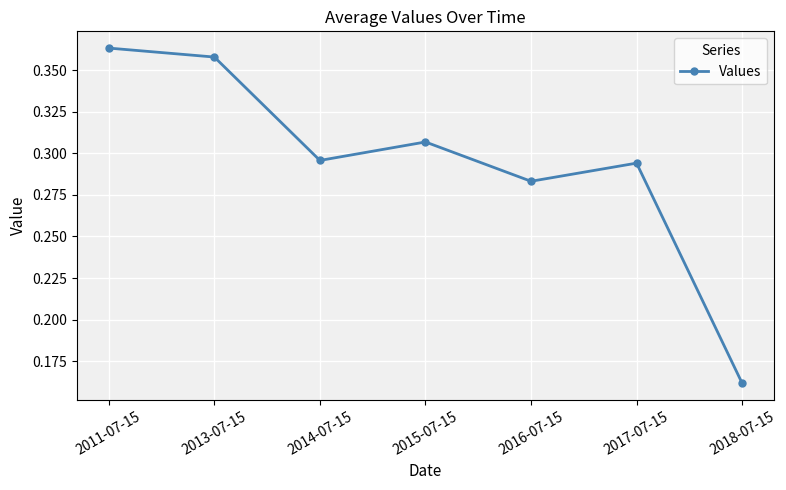

Count the values in the range 0 to 1.

7